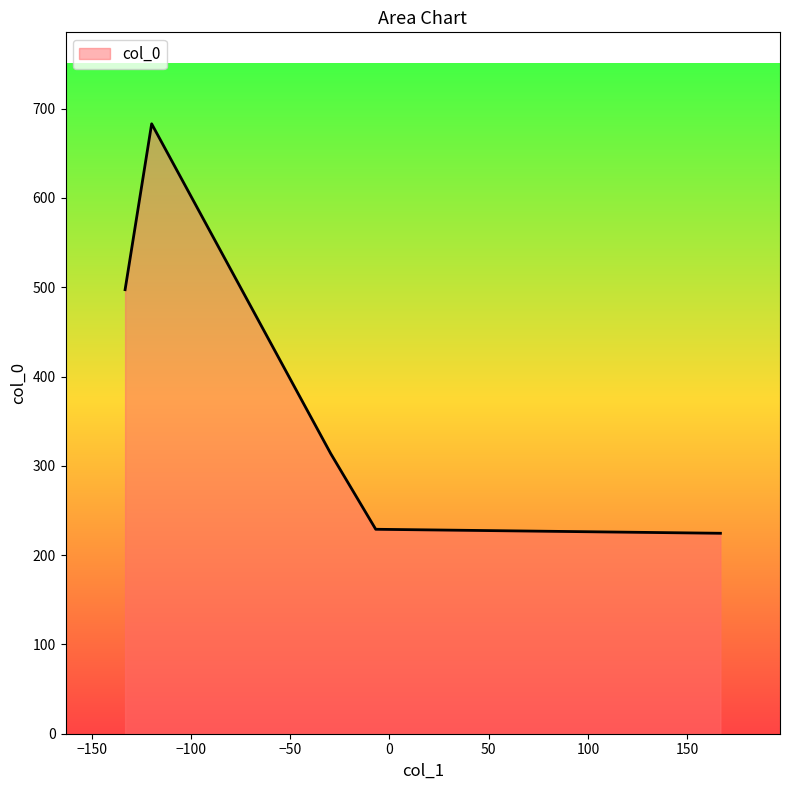

How many interior local peaks (higher than both neighbors) does the data have?

1